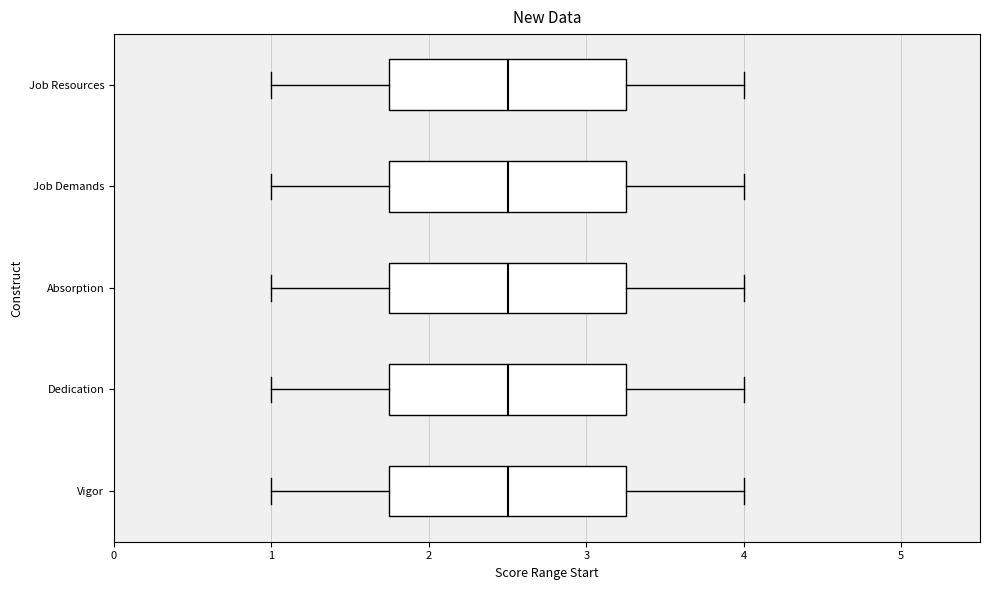

Reading bottom to top, read every box against the x-axis: the position of its median line, the range the box covers, and the ends of its whiskers. The values are not printed on the chart, so give them approximately, as read against the axis.

Vigor: median 2.5, box 1.8 to 3.3, whiskers 1.0 to 4.0
Dedication: median 2.5, box 1.8 to 3.3, whiskers 1.0 to 4.0
Absorption: median 2.5, box 1.8 to 3.3, whiskers 1.0 to 4.0
Job Demands: median 2.5, box 1.8 to 3.3, whiskers 1.0 to 4.0
Job Resources: median 2.5, box 1.8 to 3.3, whiskers 1.0 to 4.0